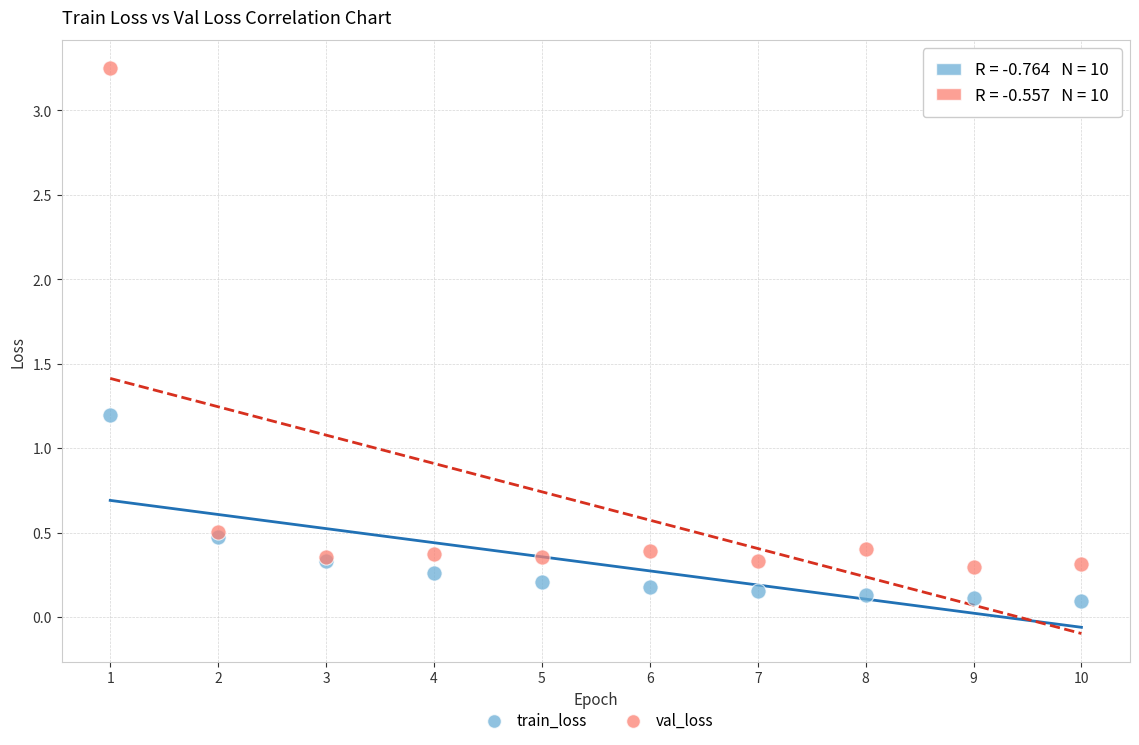

Which series has the widest spread of Y values?

val_loss